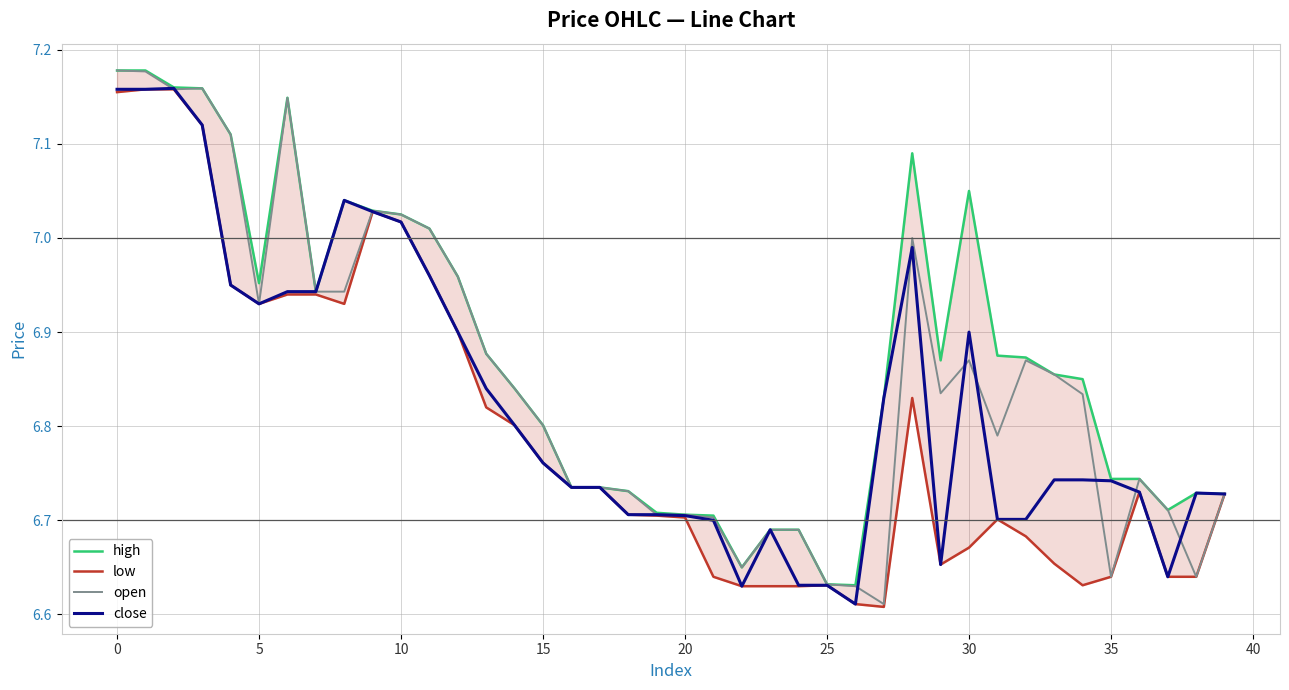

Rank the series by their average value, from highest to lowest.

high, open, close, low